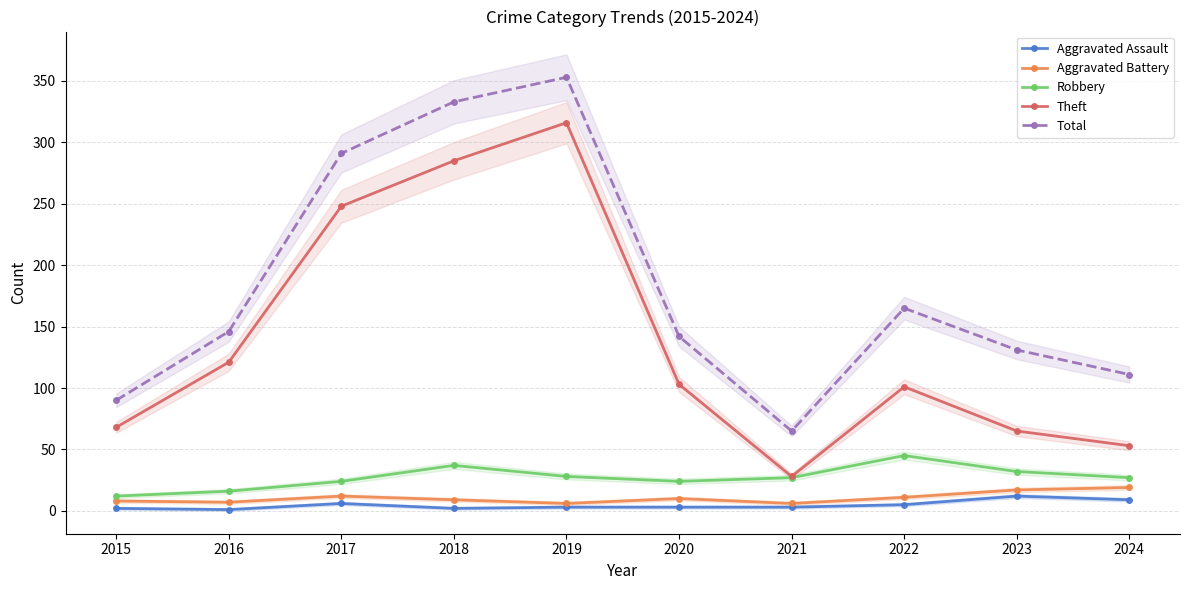

The value of Robbery at 2020 is 10. True or false?

False